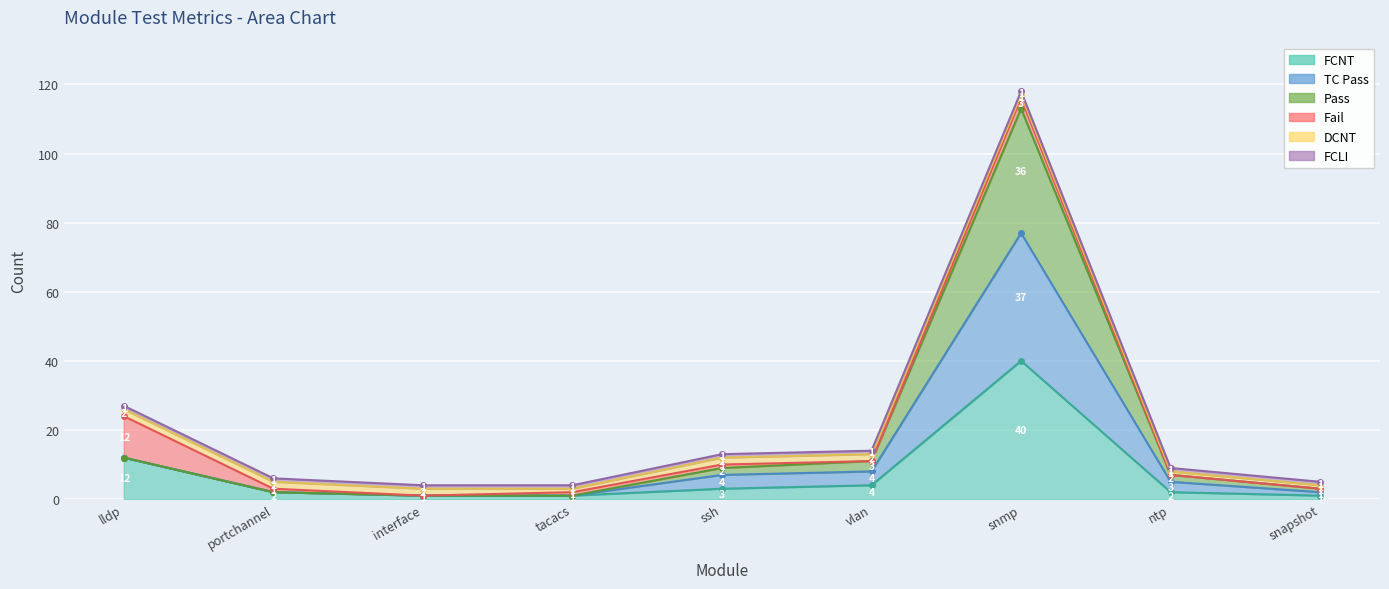

True or false: FCNT has a value of 2 at interface.

False